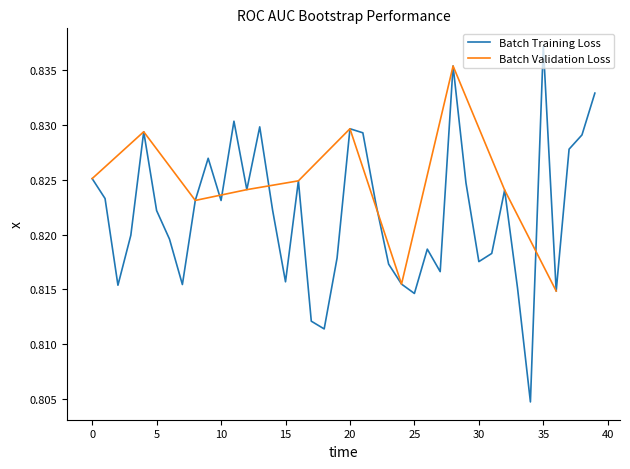

True or false: Batch Training Loss has a value of 0.4 at 10.

False